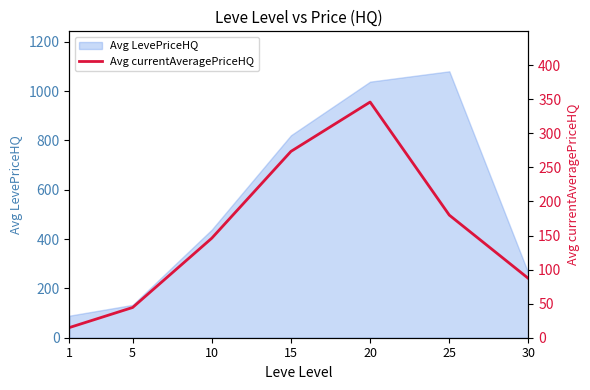

Rank the categories by Avg LevePriceHQ value from lowest to highest.

1, 5, 30, 10, 15, 20, 25